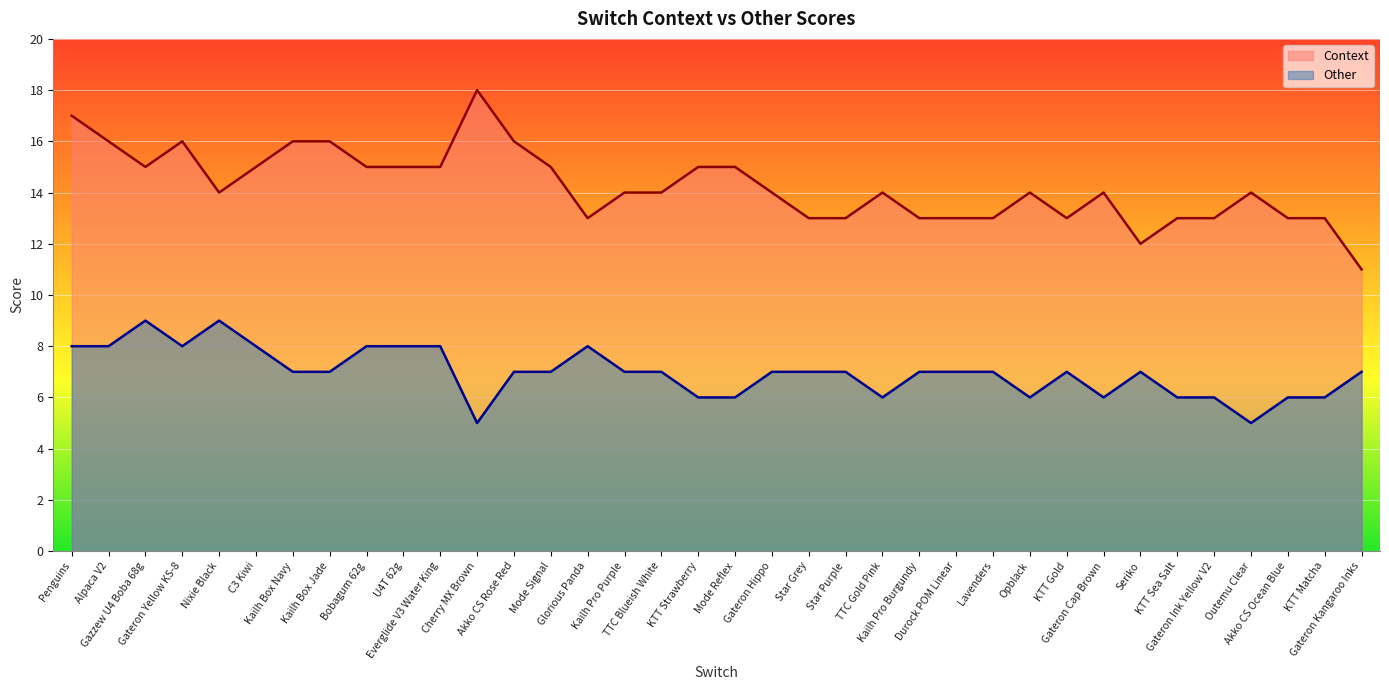

At which category does the chart reach its peak across all series?

Cherry MX Brown